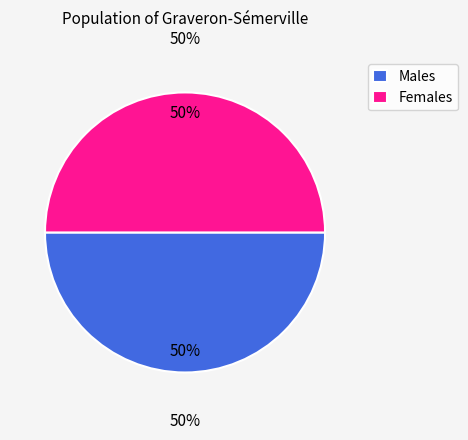

To the nearest percent, what is the combined percentage of 0 and 1?

100%